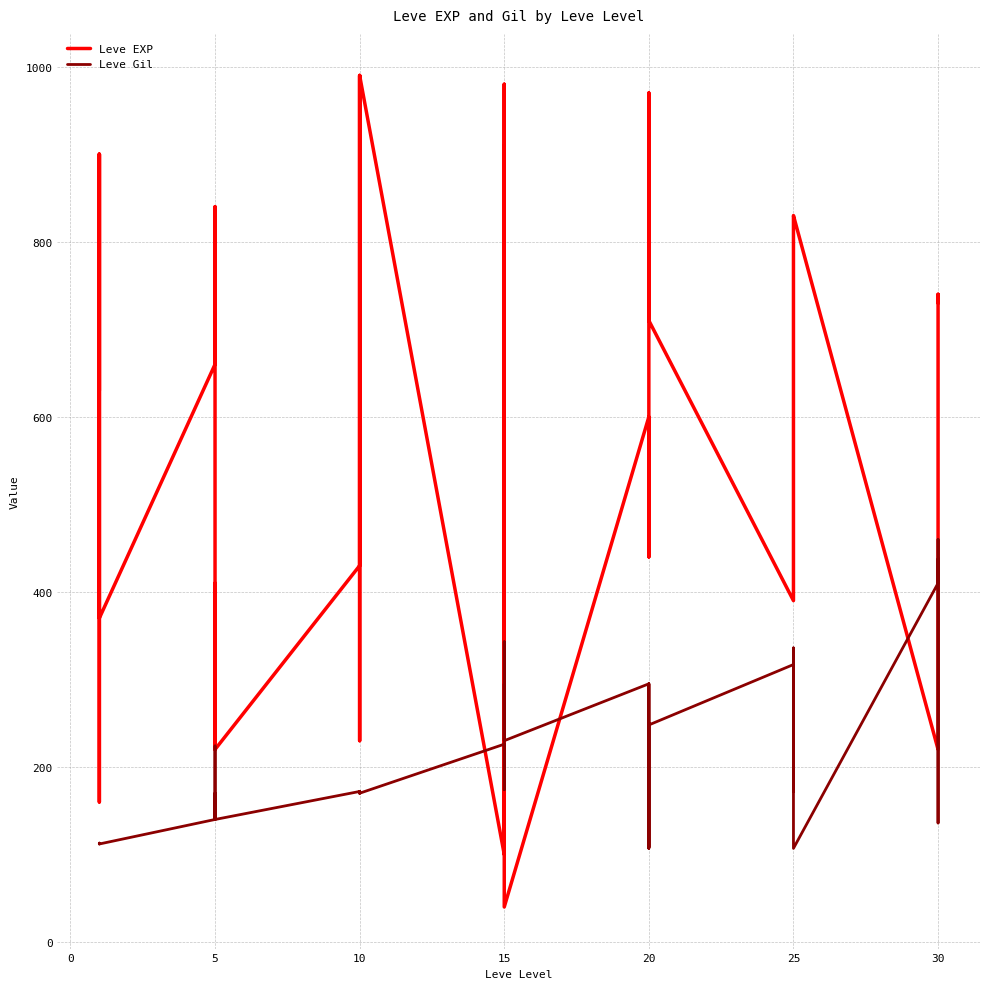

At which category is the sum across all series the highest?

15